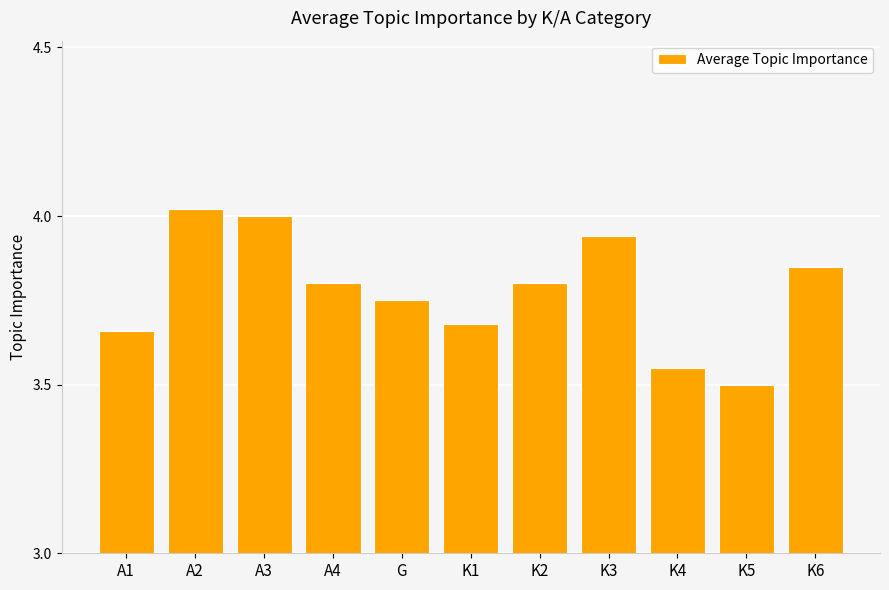

Count the number of categories in the chart.

11